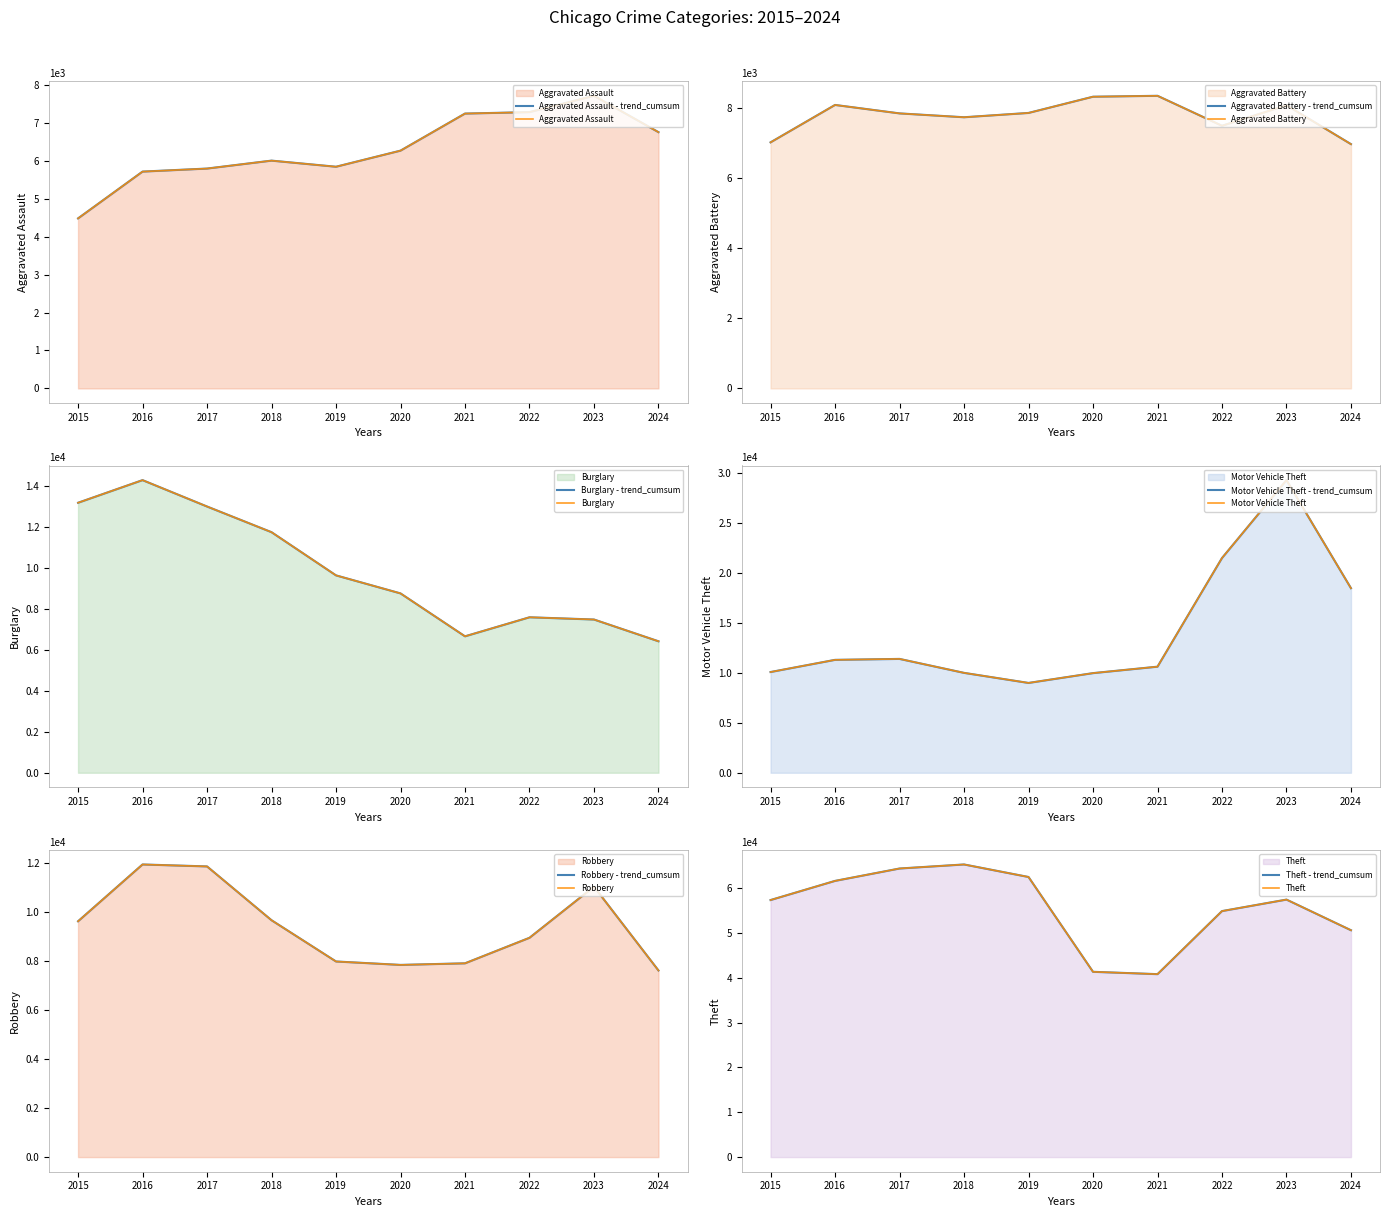

The value of Motor Vehicle Theft at 2018 is 9985. True or false?

True